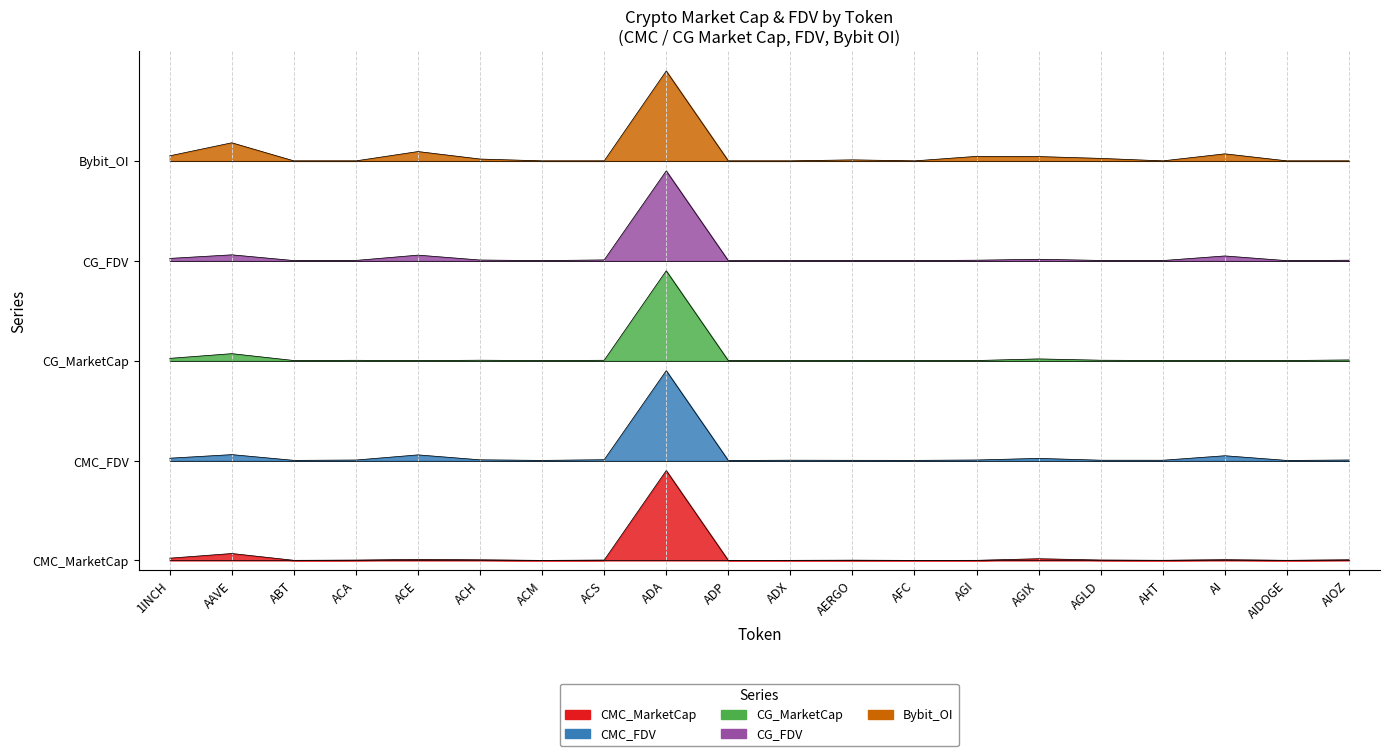

True or false: CMC_FDV and CG_MarketCap cross at least once.

False